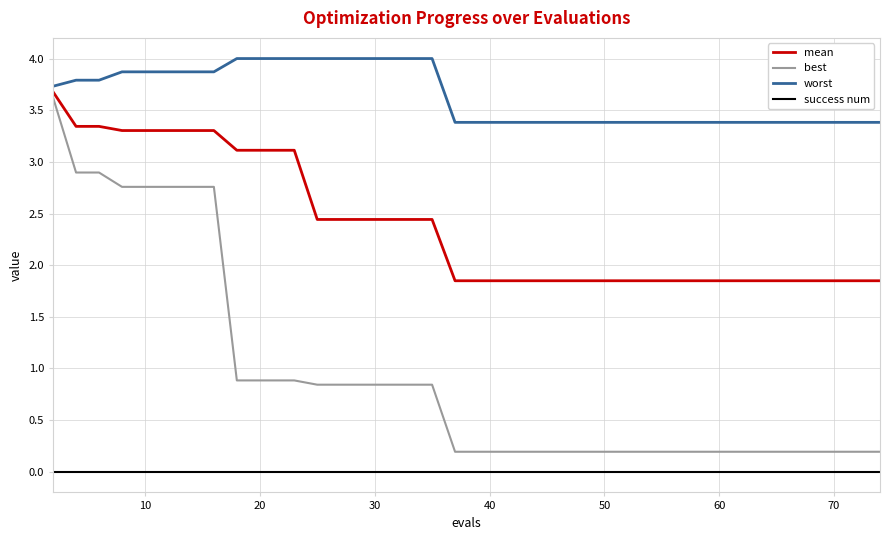

Rank the series by their average value, from lowest to highest.

success num, best, mean, worst